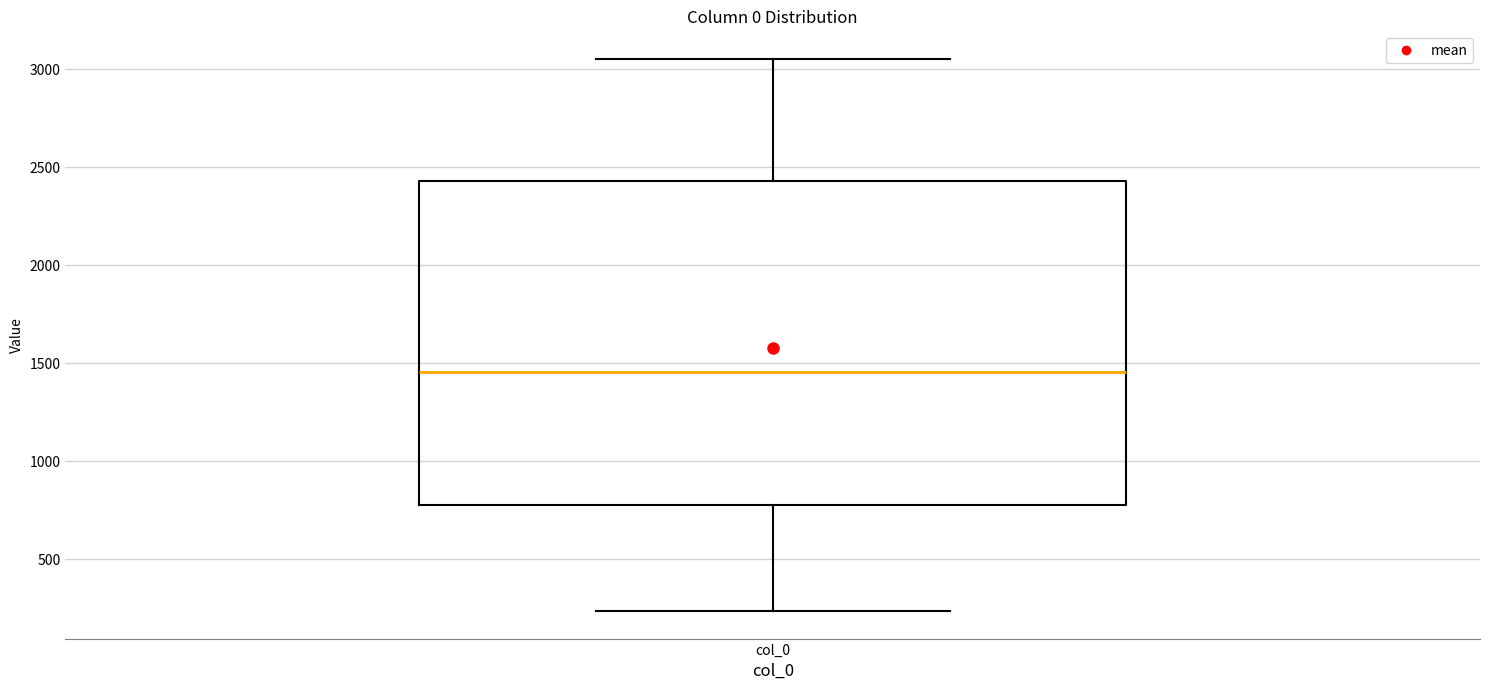

Read this box plot against the y-axis: the position of the median line, the range covered by the box, and the ends of both whiskers. The values are not printed on the chart, so give them approximately, as read against the axis.

median 1450, box 800 to 2450, whiskers 250 to 3050